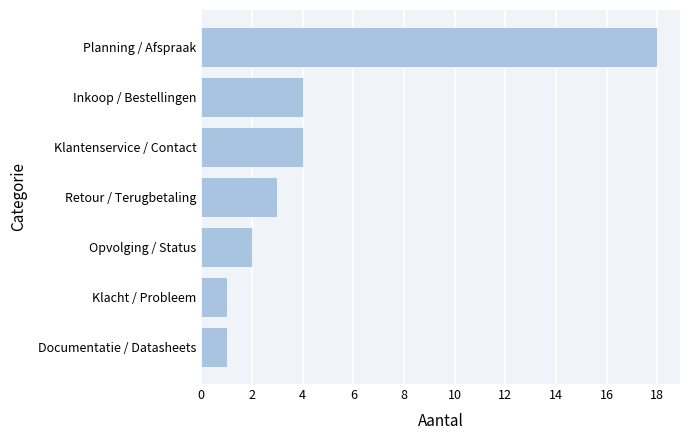

What is the approximate value at Inkoop / Bestellingen?

4